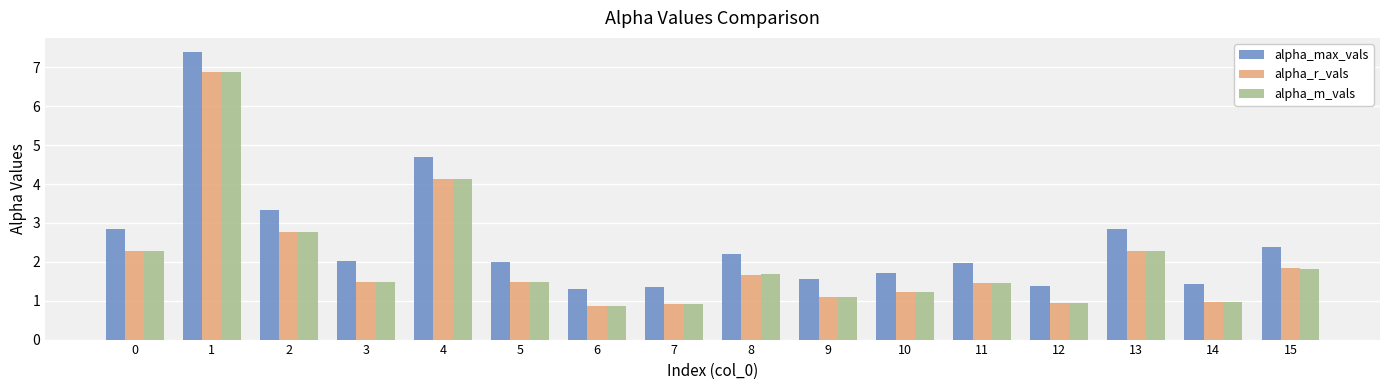

Which series has the largest total across all categories?

alpha_max_vals